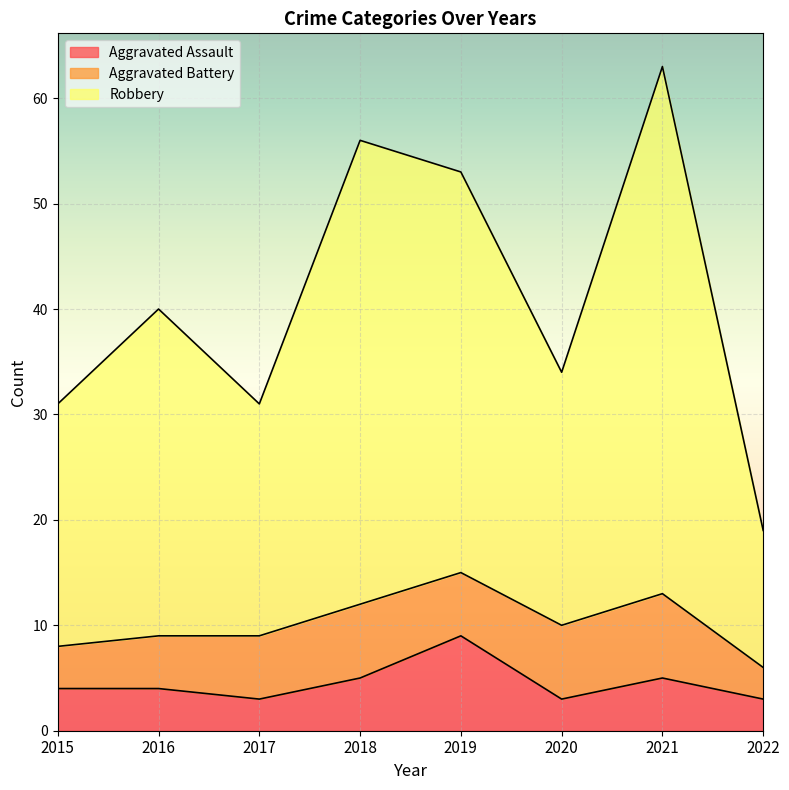

What is the highest value of the Aggravated Assault series?

9